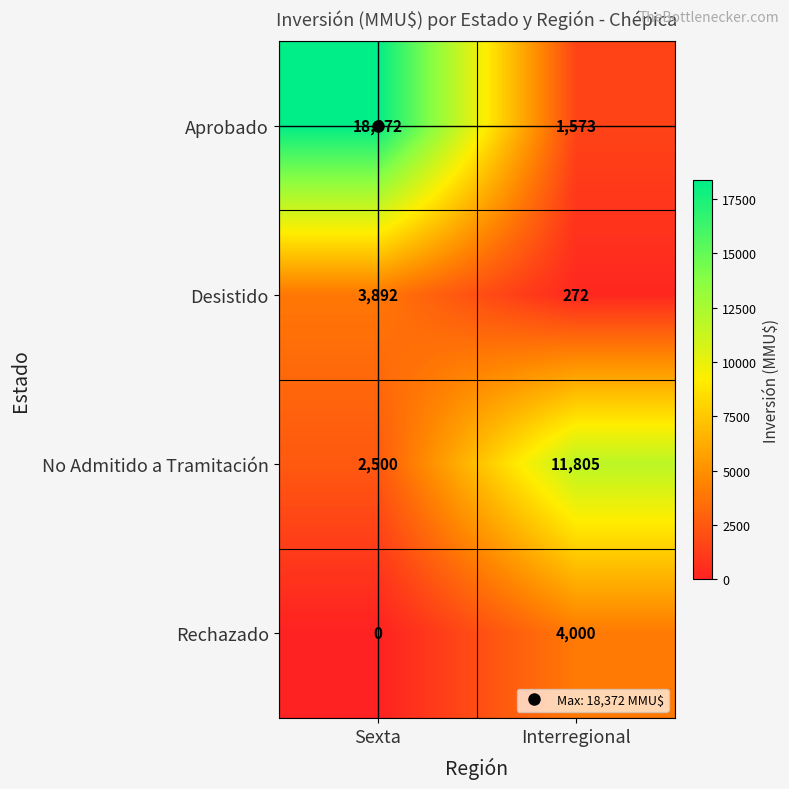

Which label corresponds to the smallest value in the chart?

Sexta